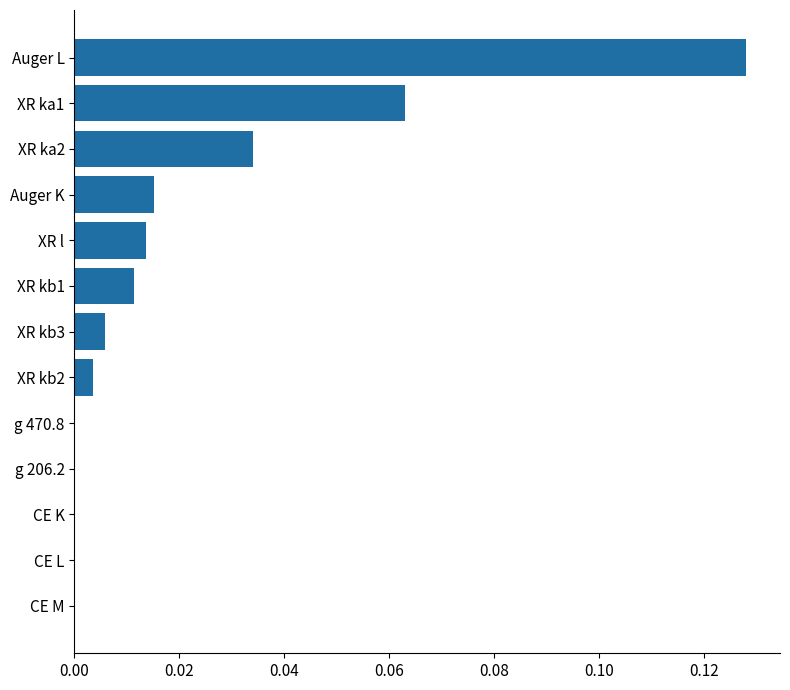

Does the chart contain stacked bars?

No